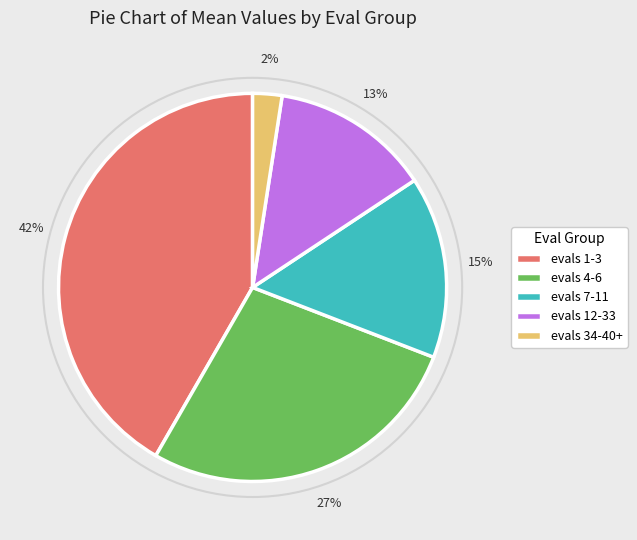

Which has a higher value, evals 7-11 or evals 34-40+?

evals 7-11